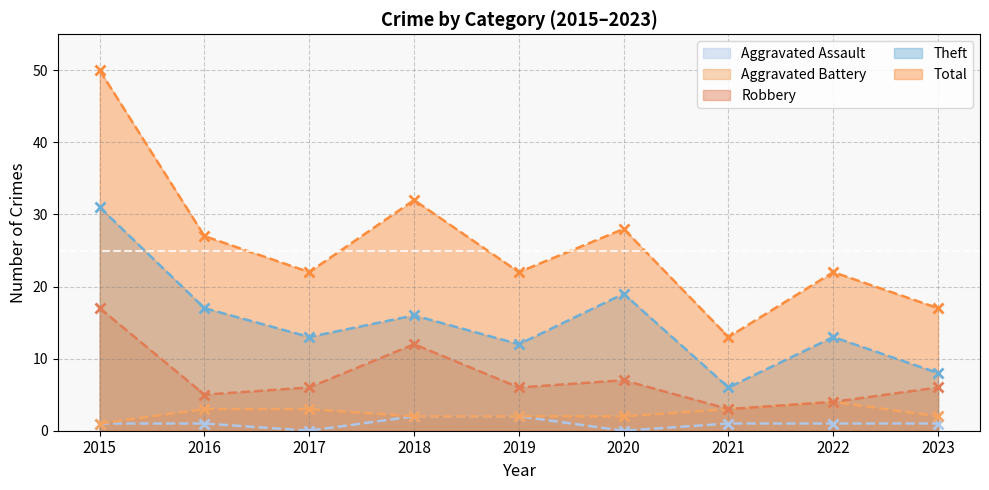

At which label does Theft reach its peak?

2015